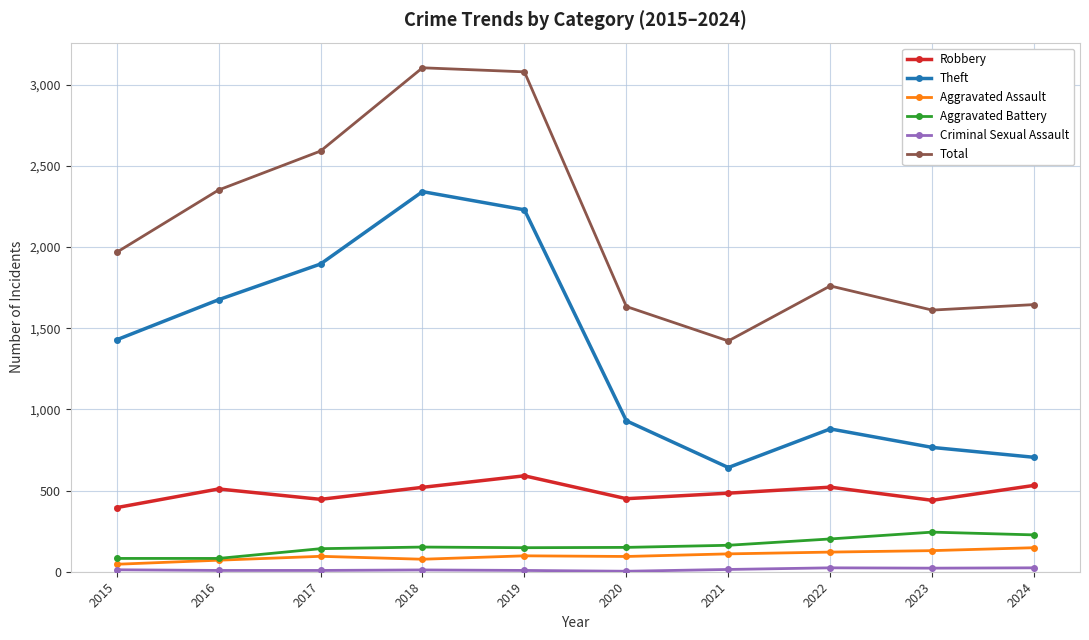

What is the spread (max minus min) of values at 2022?

1737